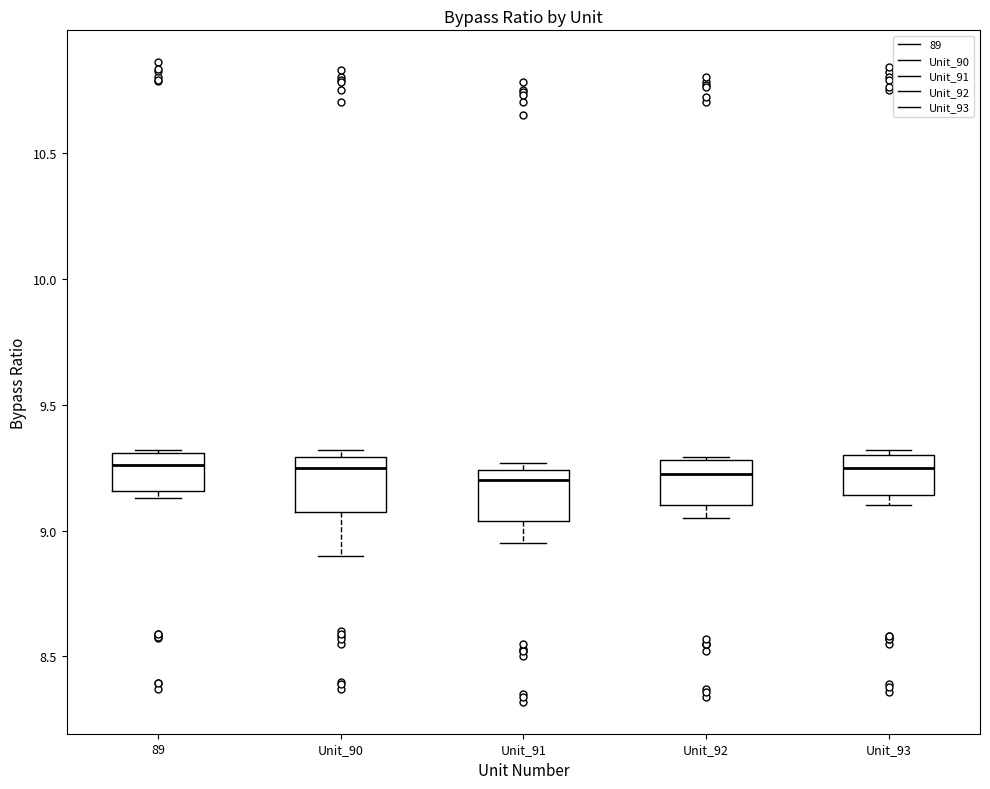

Reading left to right, read every box against the y-axis: the position of its median line, the range the box covers, and the ends of its whiskers. The values are not printed on the chart, so give them approximately, as read against the axis.

89: median 9.25, box 9.15 to 9.30, whiskers 9.15 (just below the box's lower edge) to 9.30
Unit_90: median 9.25, box 9.10 to 9.30, whiskers 8.90 to 9.30 (just above the box's upper edge)
Unit_91: median 9.20, box 9.05 to 9.25, whiskers 8.95 to 9.25 (just above the box's upper edge)
Unit_92: median 9.25, box 9.10 to 9.30, whiskers 9.05 to 9.30
Unit_93: median 9.25, box 9.15 to 9.30, whiskers 9.10 to 9.30 (just above the box's upper edge)